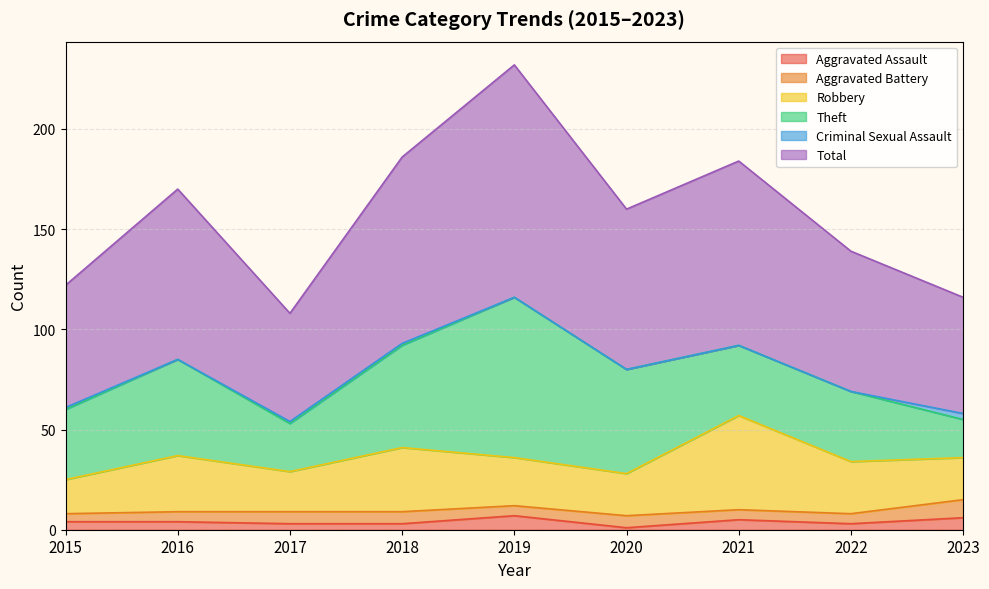

Is it true that Criminal Sexual Assault equals 0 at 2015?

False